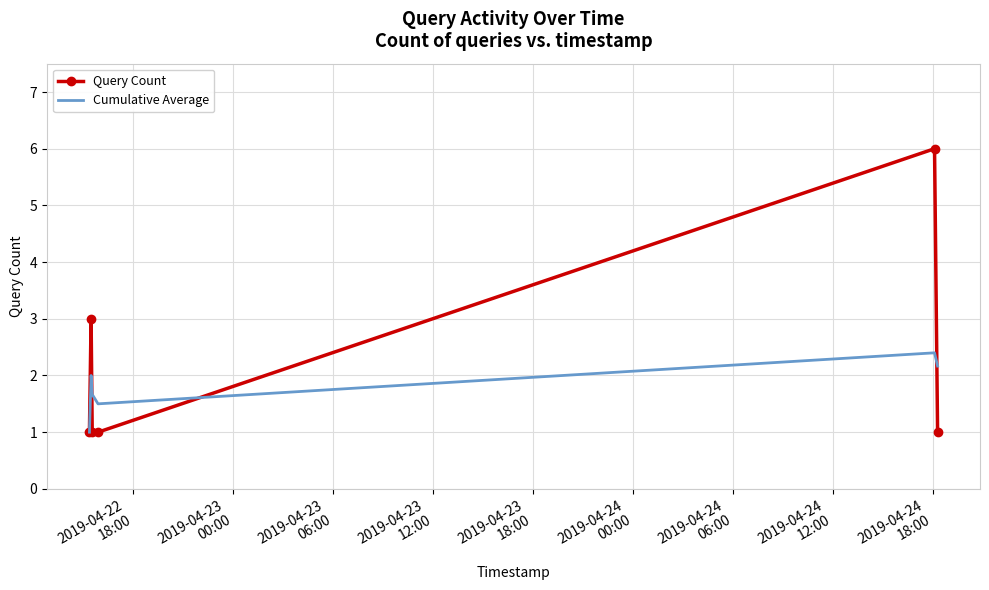

Rank the series by their maximum value, from lowest to highest.

Cumulative Average, Query Count